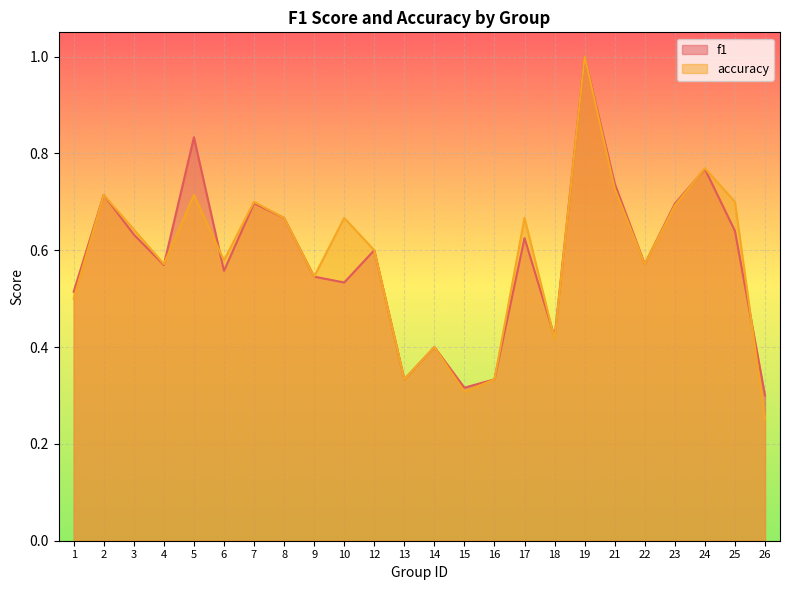

What is the difference between the maximum and second lowest values in the accuracy series?

0.7